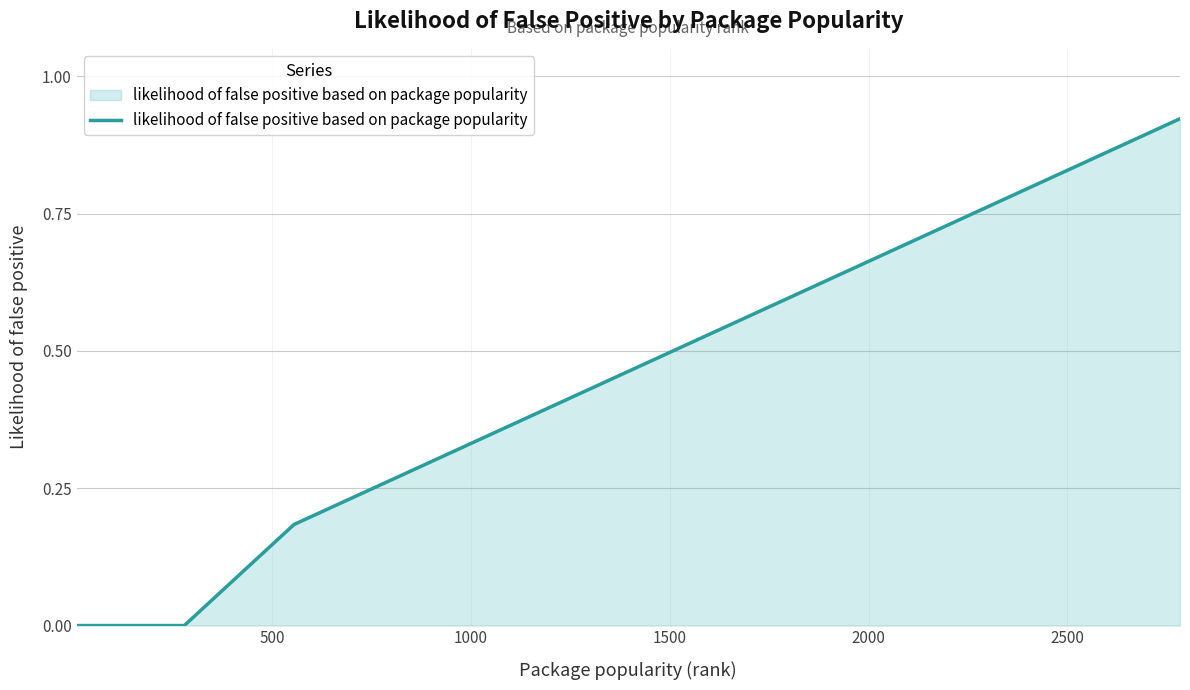

True or false: the data has more than 1 interior local peaks.

False